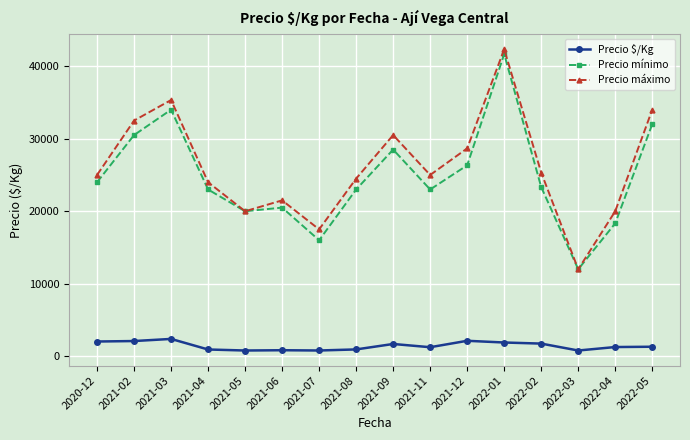

What is the label of the 12th point from the left?

2022-01